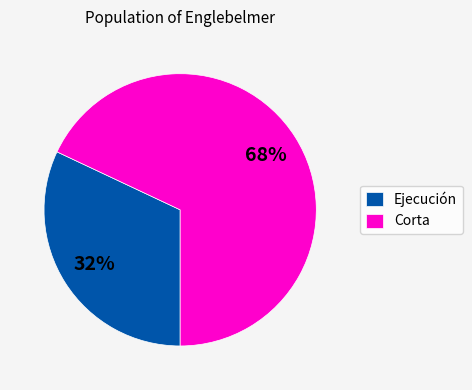

Do Ejecución and Corta together represent more than half of the pie?

Yes